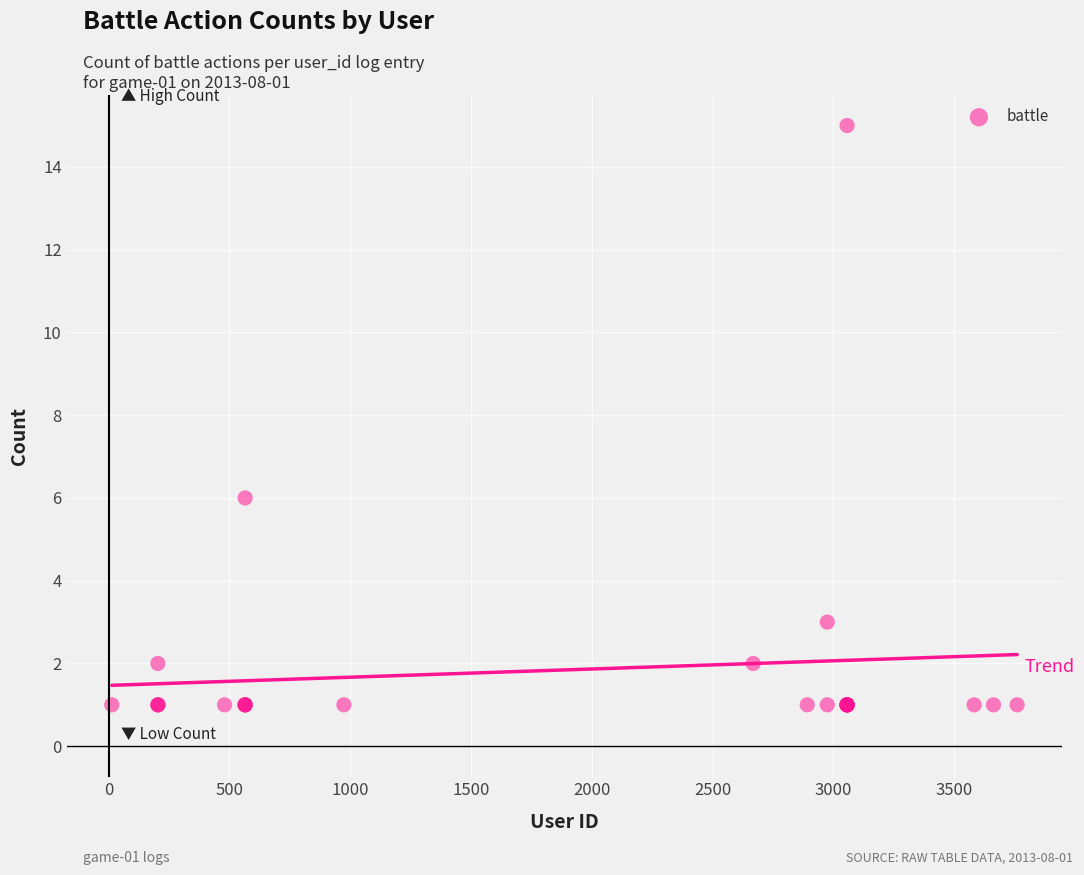

What Y value in the scatter plot is closest to 8?

6